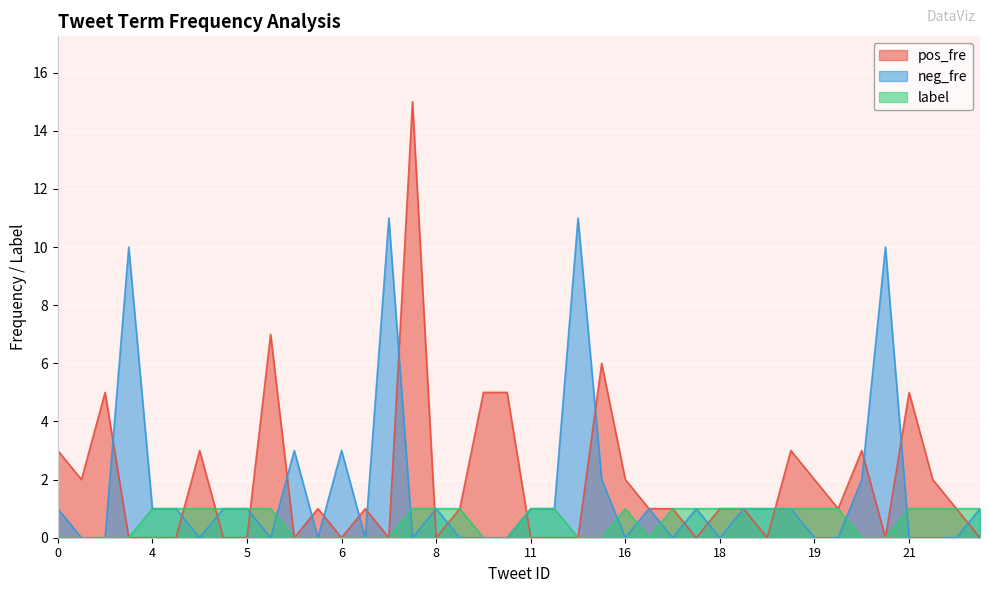

How many lines are shown in the chart?

3